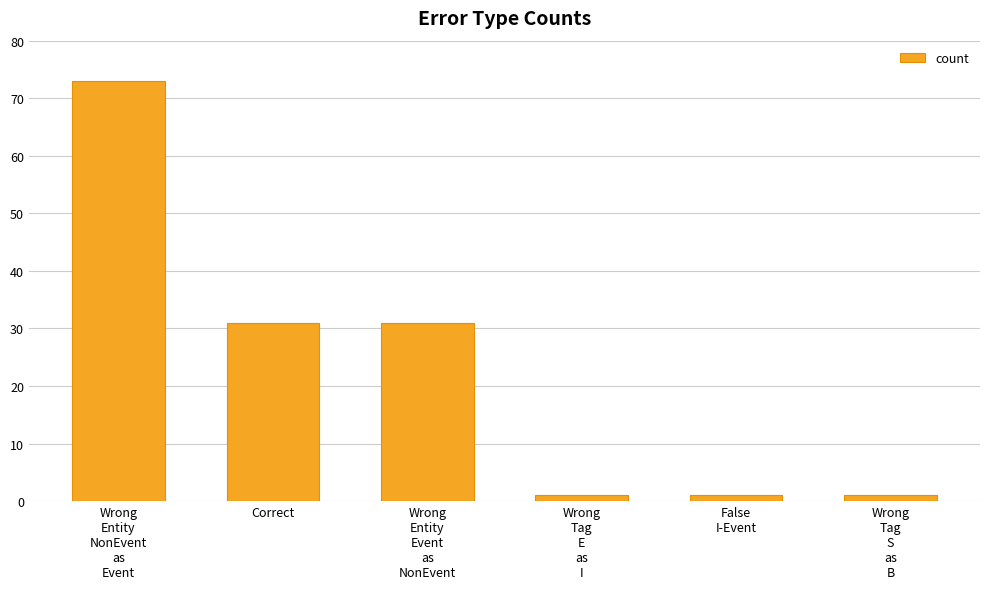

Where does the data first go above 31?

Wrong
Entity
NonEvent
as
Event